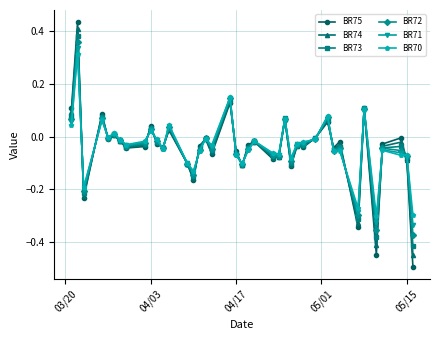

Rank the series by their maximum value, from highest to lowest.

BR75, BR74, BR73, BR72, BR71, BR70